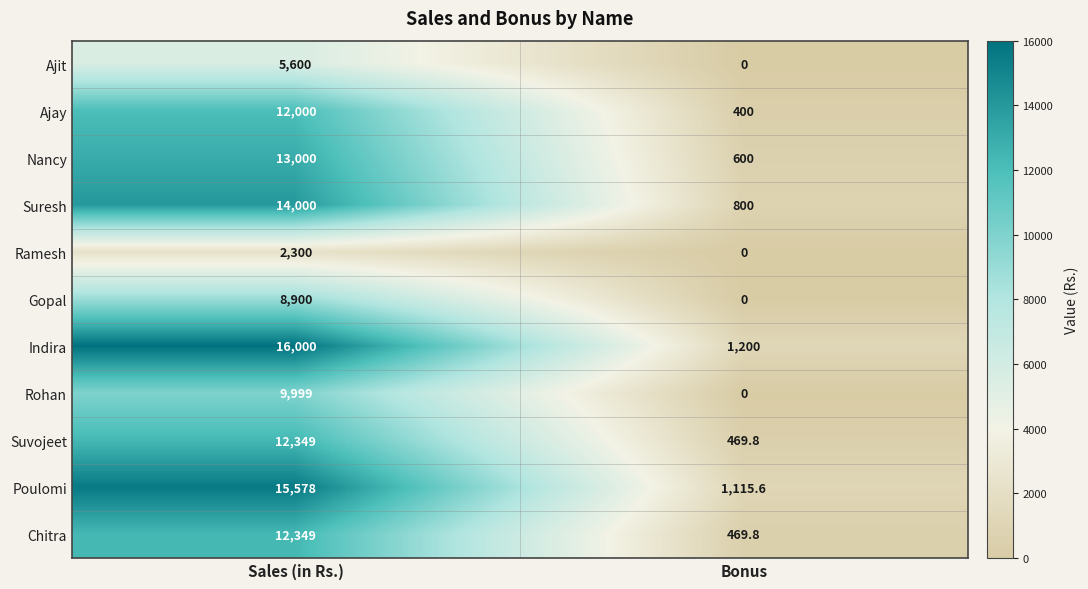

At which label is Chitra closest to 6409?

Bonus